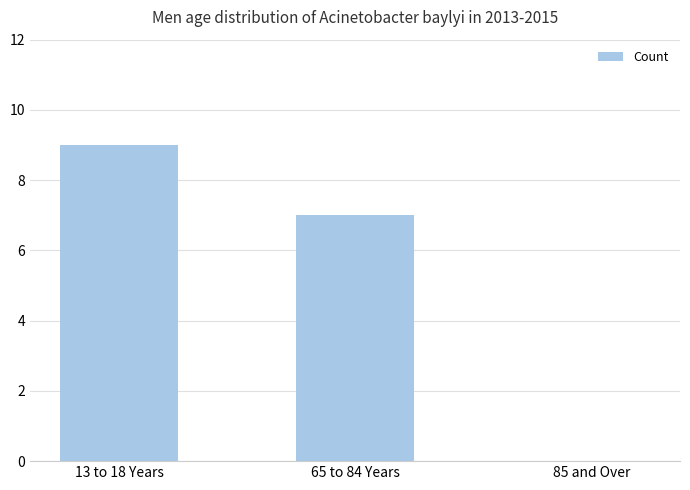

What is the sum of all values?

16